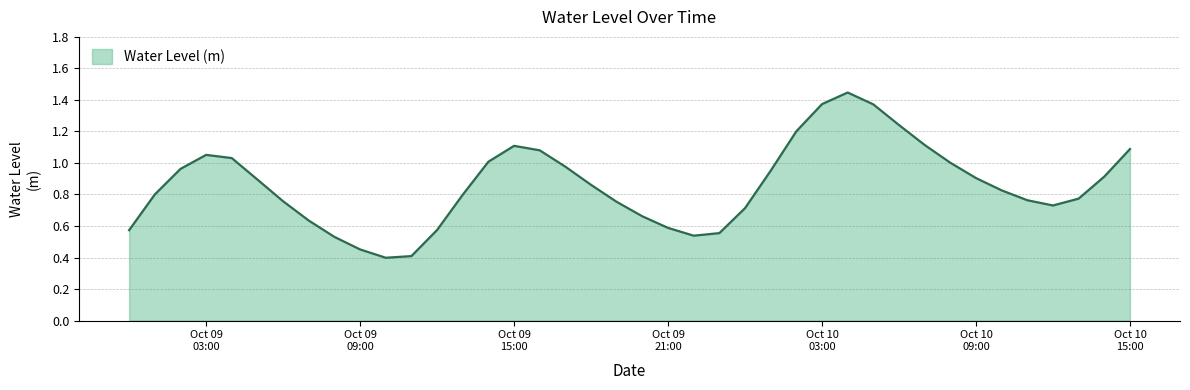

What is the smallest value displayed?

0.4